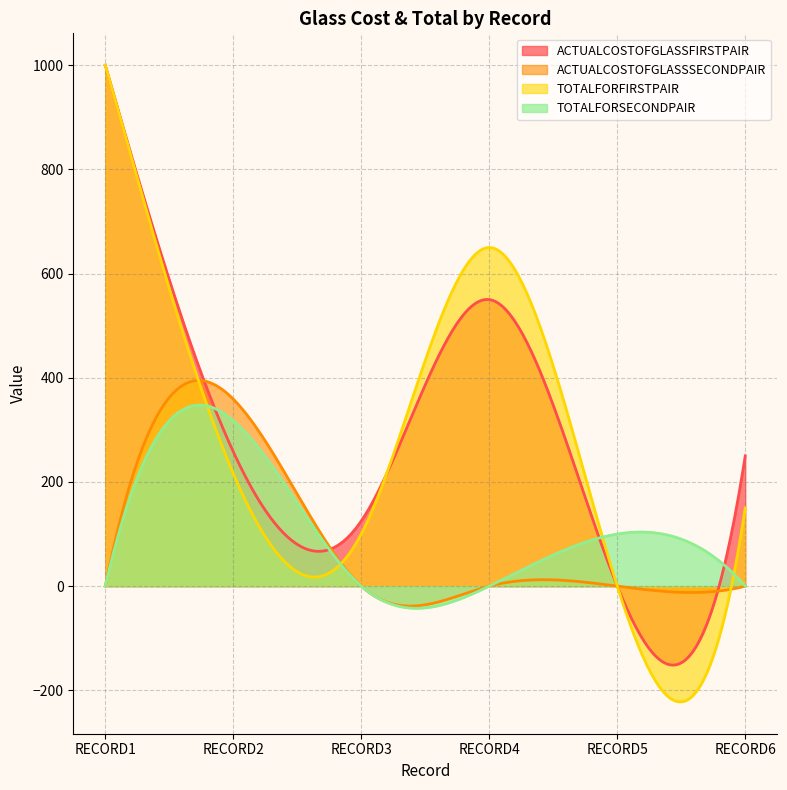

Reading left to right, extract all data points from this chart.

ACTUALCOSTOFGLASSFIRSTPAIR: 1000.0	258.0	125.0	550.0	0.0	250.0
ACTUALCOSTOFGLASSSECONDPAIR: 0.0	359.0	0.0	0.0	0.0	0.0
TOTALFORFIRSTPAIR: 1000.0	216.0	100.0	650.0	0.0	150.0
TOTALFORSECONDPAIR: 0.0	318.0	0.0	0.0	100.0	0.0